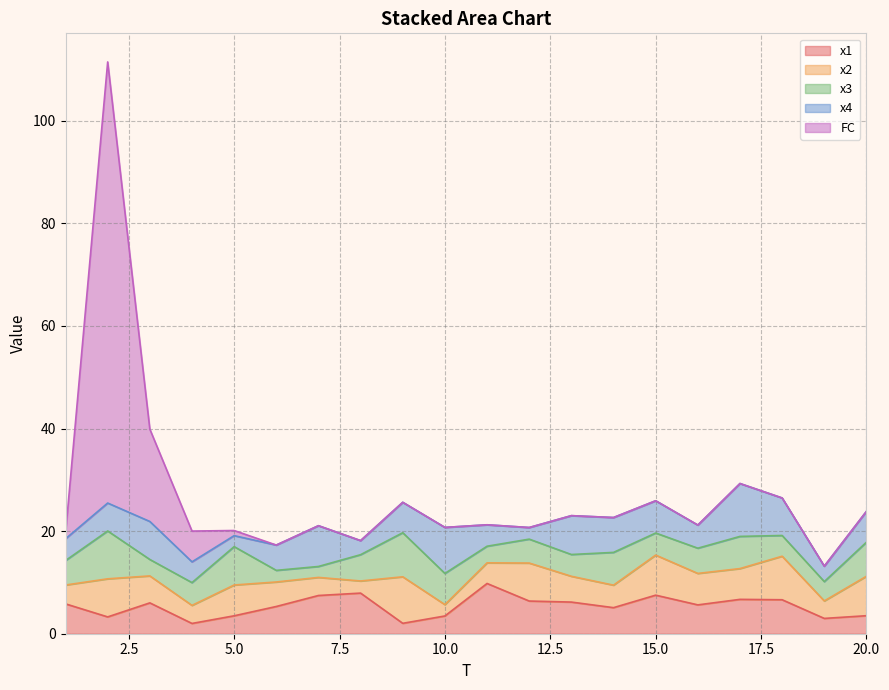

Reading left to right, what are all the values shown in this chart?

x1: 1=5.8	2=3.3	3=6.0	4=2.0	5=3.5	6=5.3	7=7.5	8=7.9	9=2.0	10=3.5	11=9.8	12=6.4	13=6.2	14=5.1	15=7.5	16=5.6	17=6.7	18=6.6	19=3.0	20=3.5
x2: 1=3.7	2=7.4	3=5.3	4=3.5	5=6.0	6=4.8	7=3.5	8=2.4	9=9.1	10=2.2	11=4.0	12=7.4	13=5.0	14=4.4	15=7.8	16=6.1	17=6.0	18=8.5	19=3.4	20=7.7
x3: 1=4.8	2=9.3	3=3.2	4=4.4	5=7.5	6=2.3	7=2.1	8=5.1	9=8.6	10=6.1	11=3.2	12=4.7	13=4.2	14=6.4	15=4.3	16=4.9	17=6.3	18=4.0	19=3.8	20=6.6
x4: 1=4.2	2=5.4	3=7.4	4=4.0	5=2.1	6=4.9	7=7.9	8=2.7	9=5.9	10=9.0	11=4.2	12=2.3	13=7.6	14=6.8	15=6.3	16=4.5	17=10.3	18=7.3	19=3.0	20=6.0
FC: 1=1.0	2=86.0	3=18.0	4=6.0	5=1.0	6=0.0	7=0.0	8=0.0	9=0.0	10=0.0	11=0.0	12=0.0	13=0.0	14=0.0	15=0.0	16=0.0	17=0.0	18=0.0	19=0.0	20=0.0